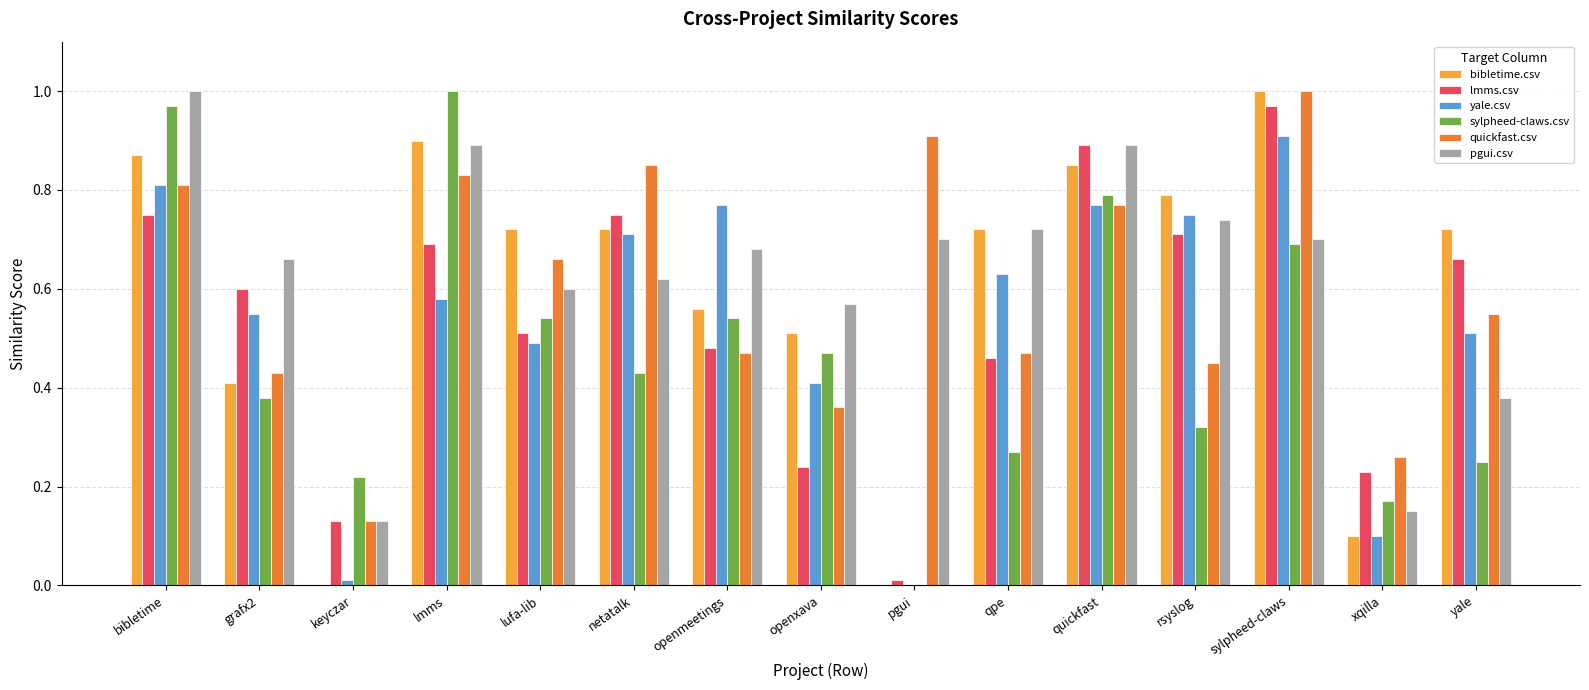

What is the total value across all series at yale?

3.1